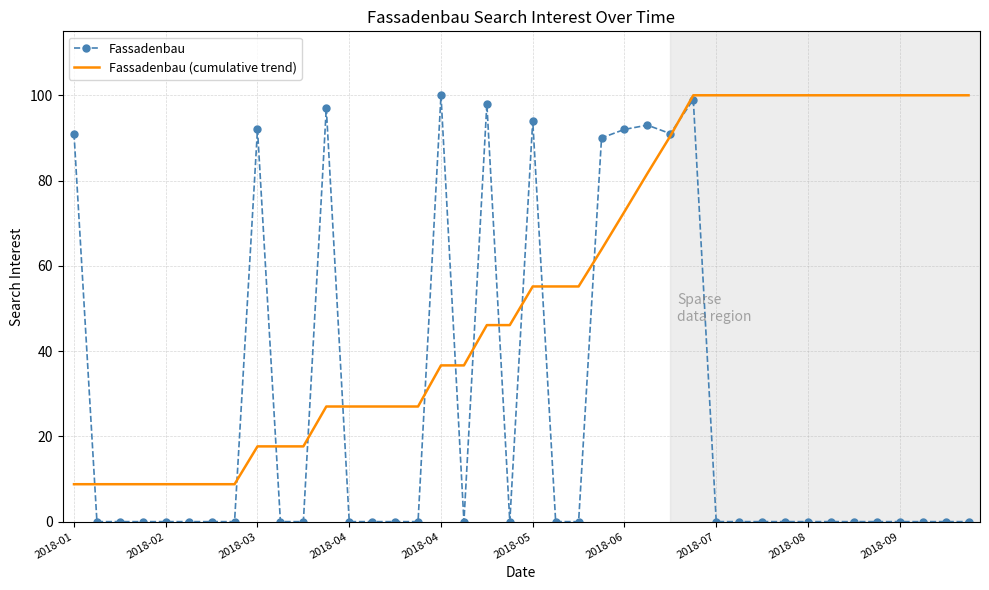

Which series has the largest total across all categories?

Fassadenbau (cumulative trend)